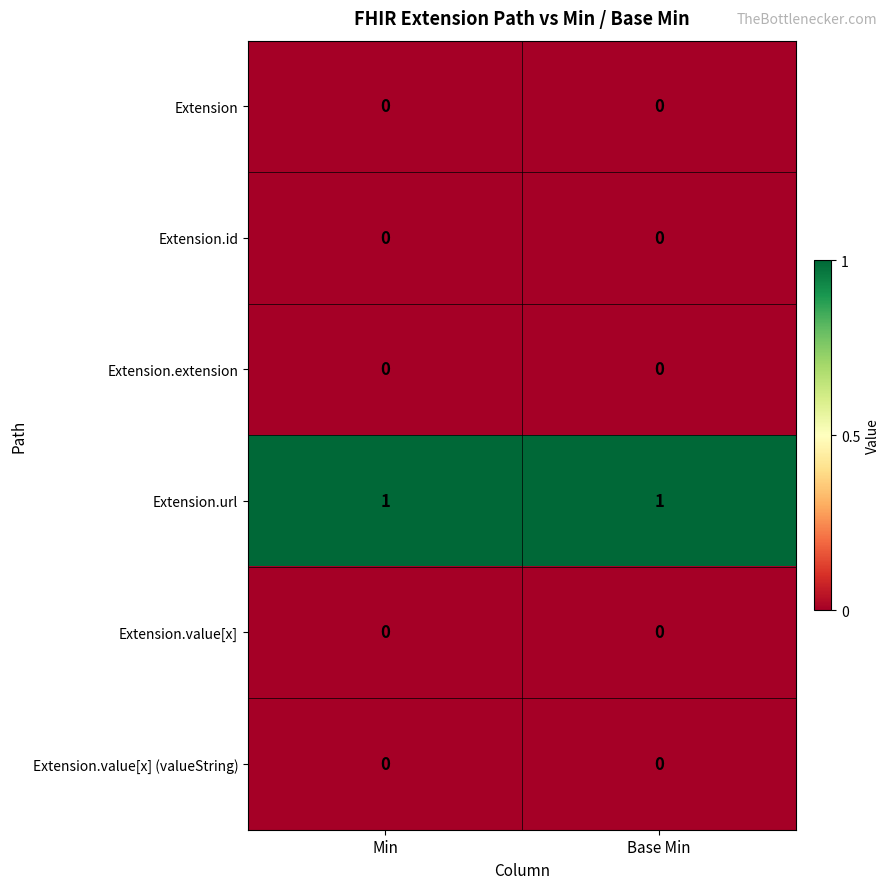

Which series has the largest total across all categories?

Extension.url